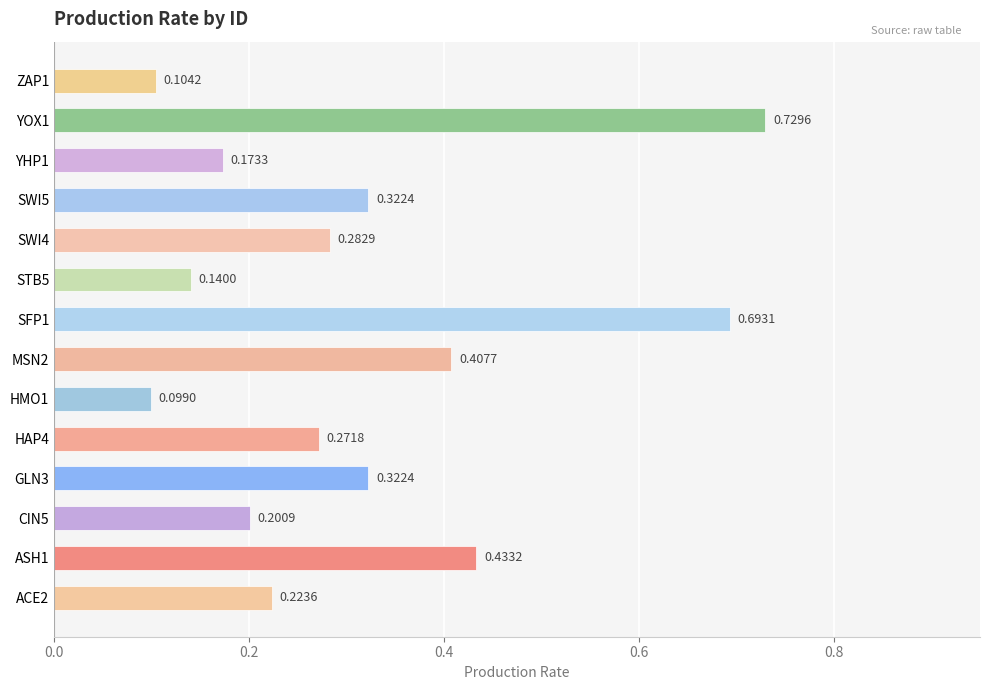

List the labels in order of value, largest first.

YOX1, SFP1, ASH1, MSN2, GLN3, SWI5, SWI4, HAP4, ACE2, CIN5, YHP1, STB5, ZAP1, HMO1